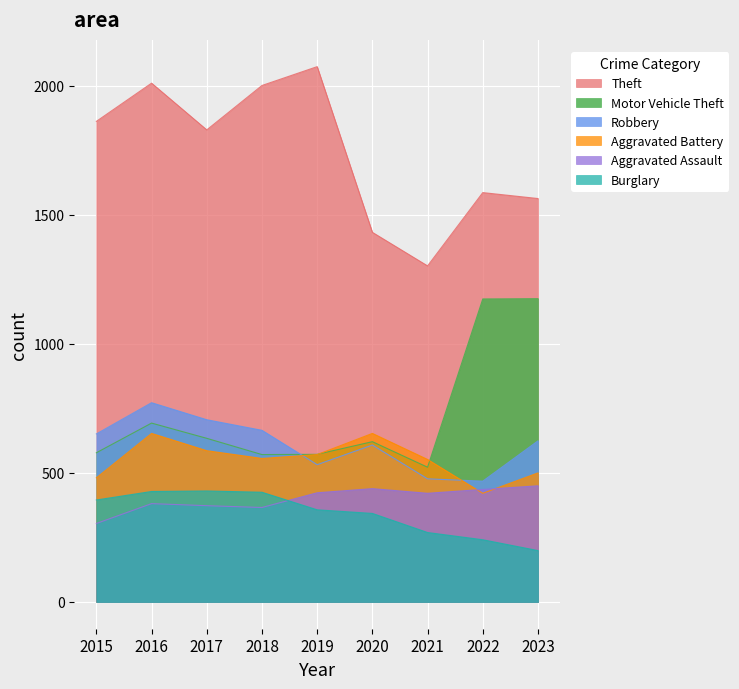

Which category has the lowest value in the Aggravated Assault series?

2015